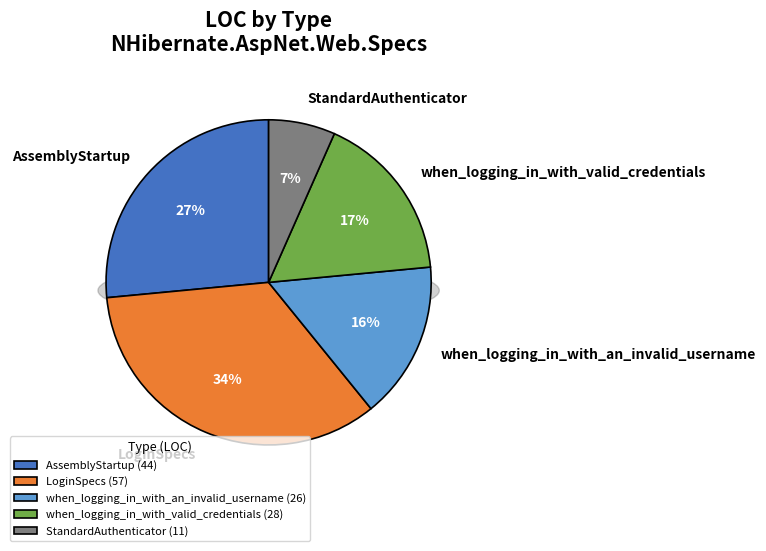

Does any single category account for the majority?

No